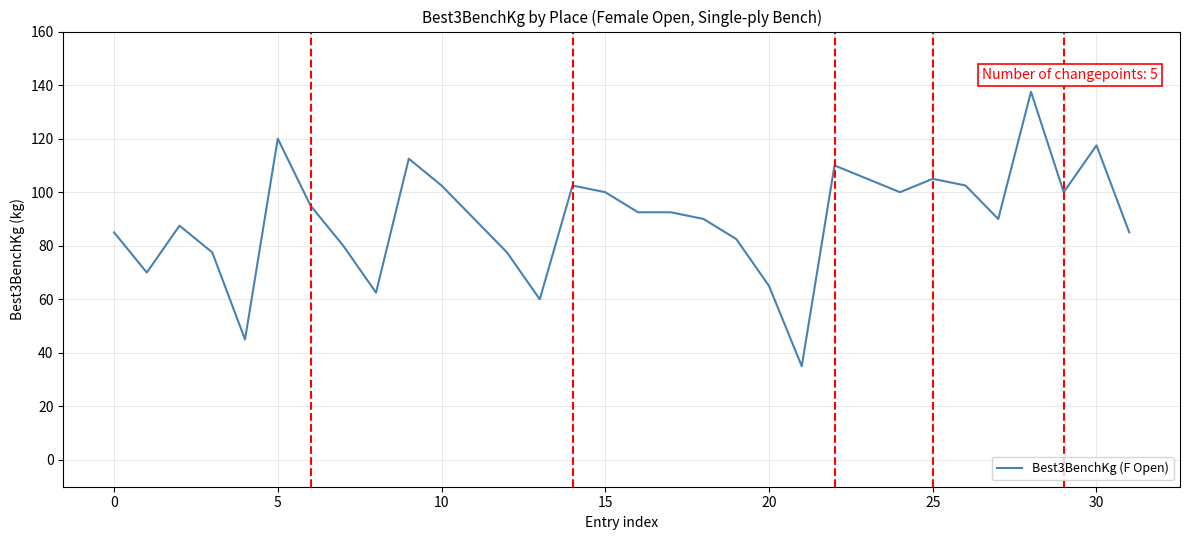

What is the smallest value displayed?

35.0